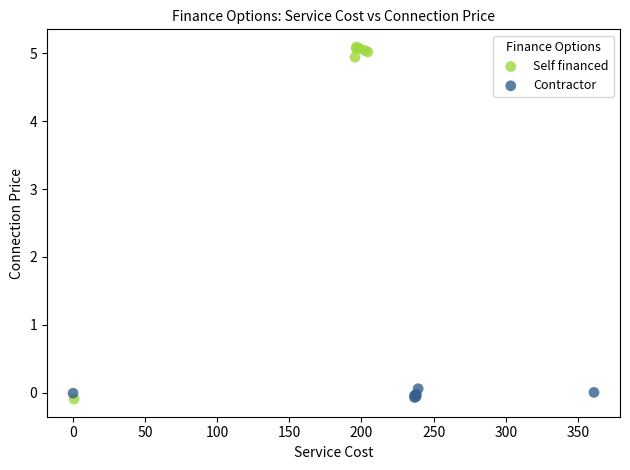

Which series contains the highest Y value?

Self financed